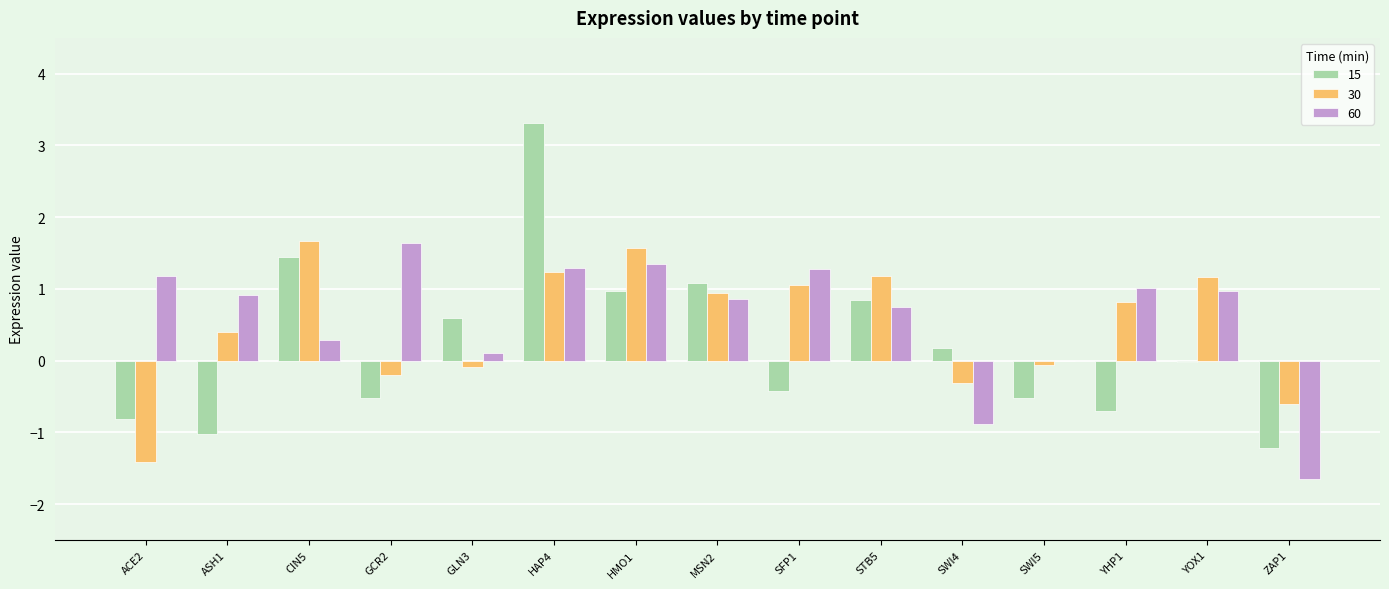

Is the value of 60 at ASH1 greater than the value of 30 at HMO1?

No